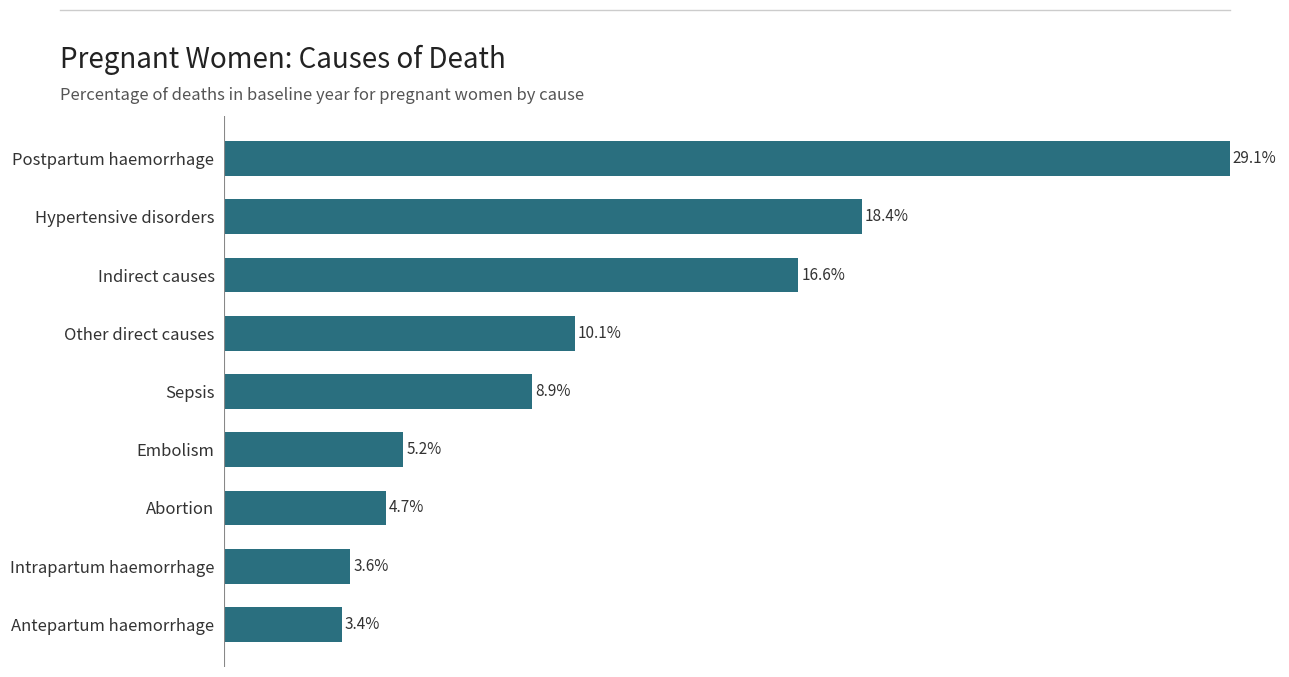

At which category does the chart reach its peak across all series?

Postpartum haemorrhage